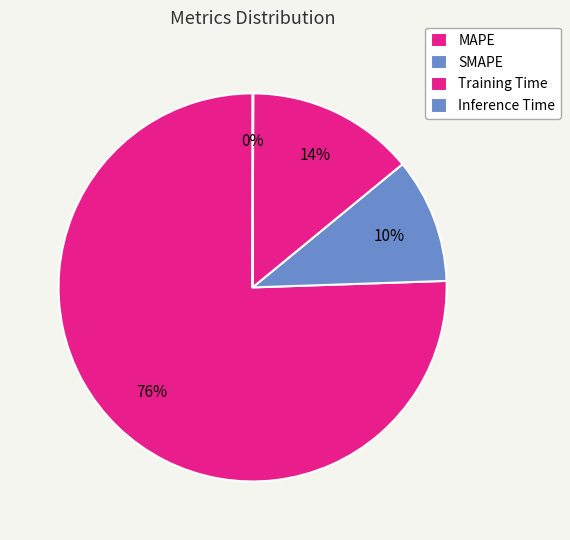

Is the sum of Training Time and MAPE greater than half?

Yes